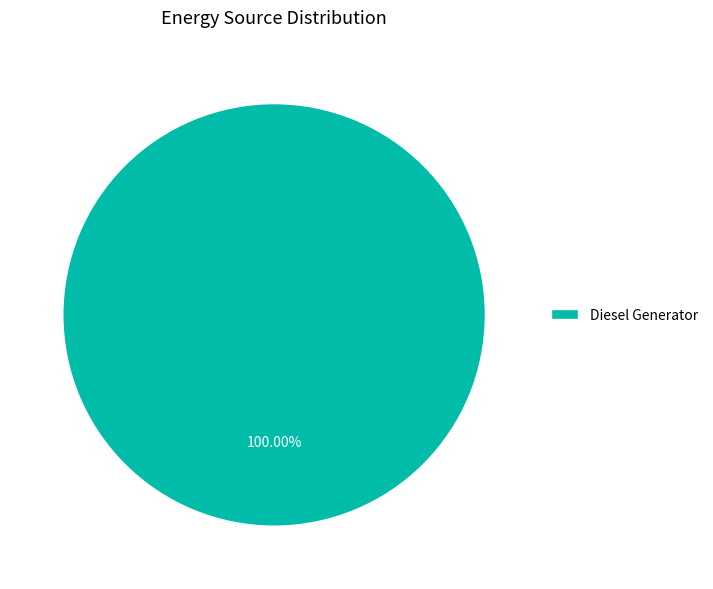

How many segments does this pie chart have?

1